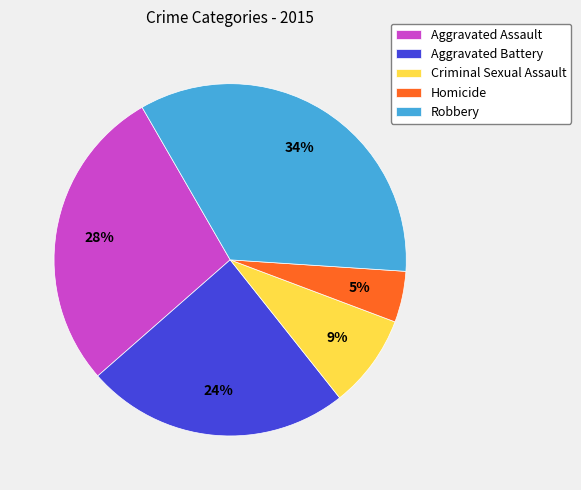

Rank the categories by value from highest to lowest.

Robbery, Aggravated Assault, Aggravated Battery, Criminal Sexual Assault, Homicide